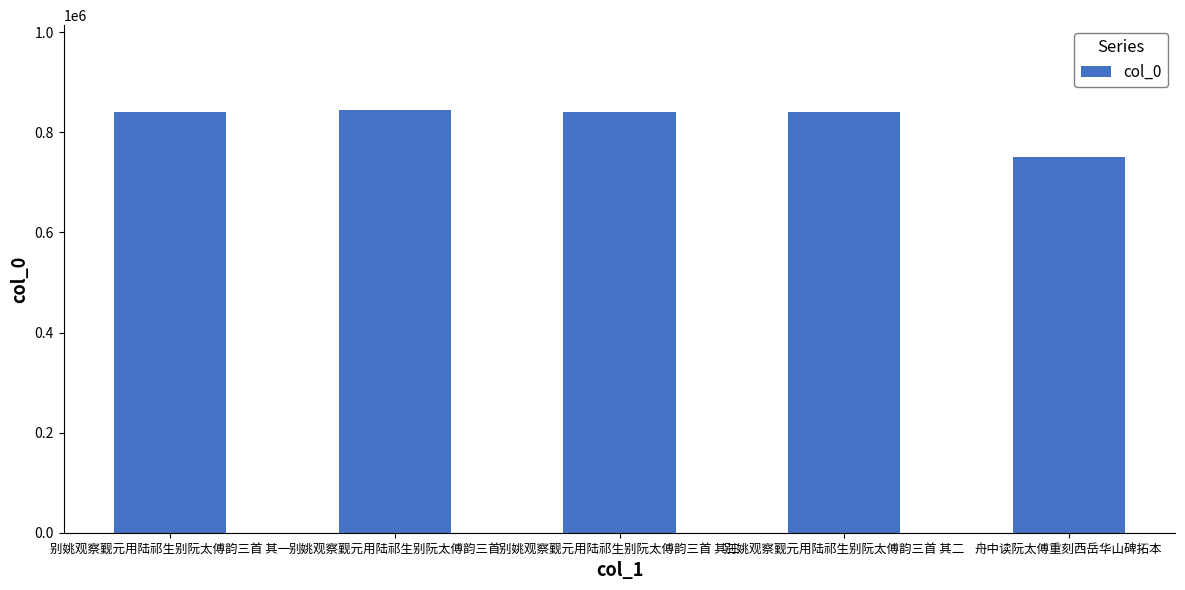

Where is the data nearest to the value 798228?

别姚观察觐元用陆祁生别阮太傅韵三首 其一